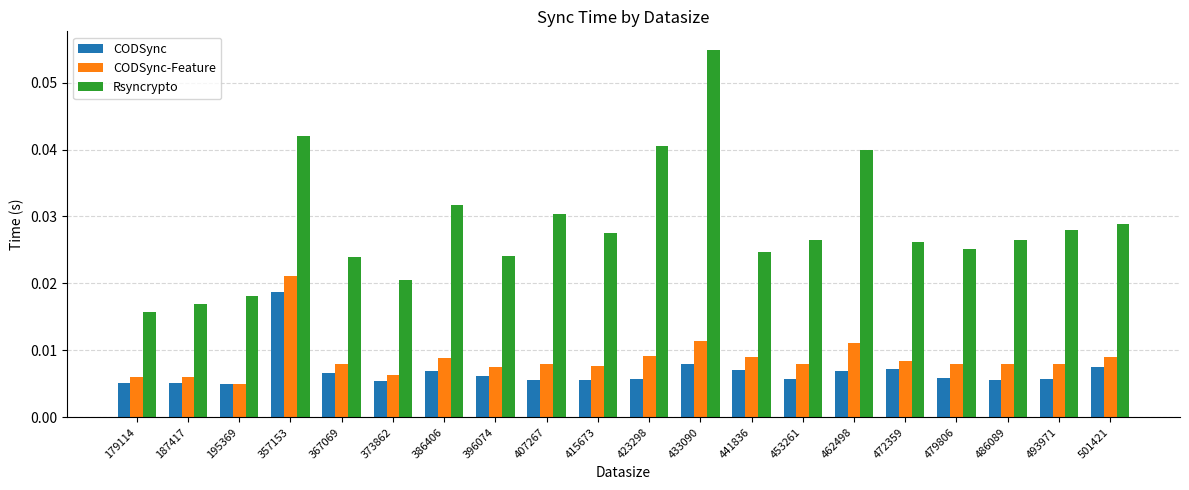

Is the value of CODSync-Feature at 396074 greater than the value of Rsyncrypto at 415673?

No